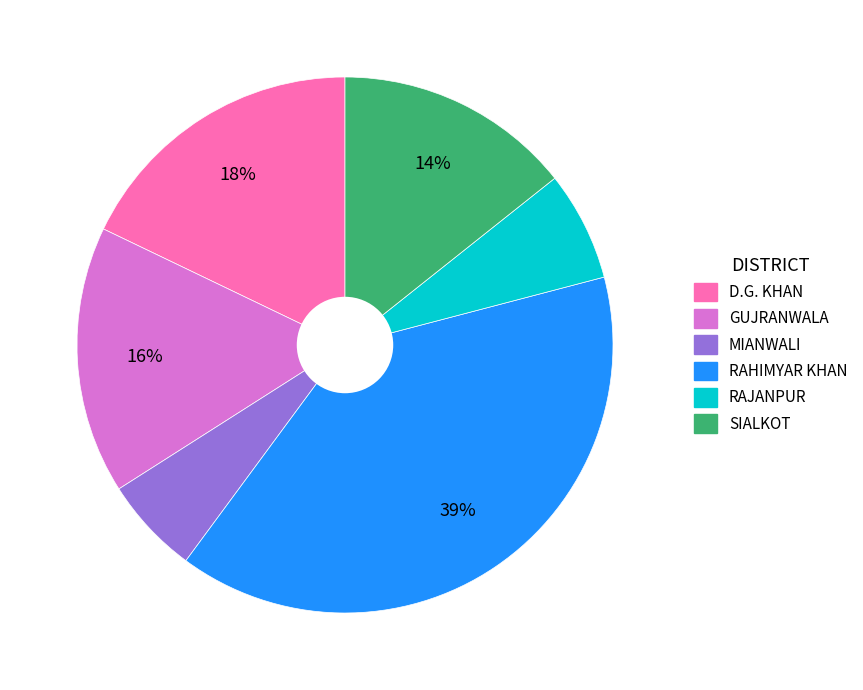

To the nearest percent, what is the average slice percentage?

17%